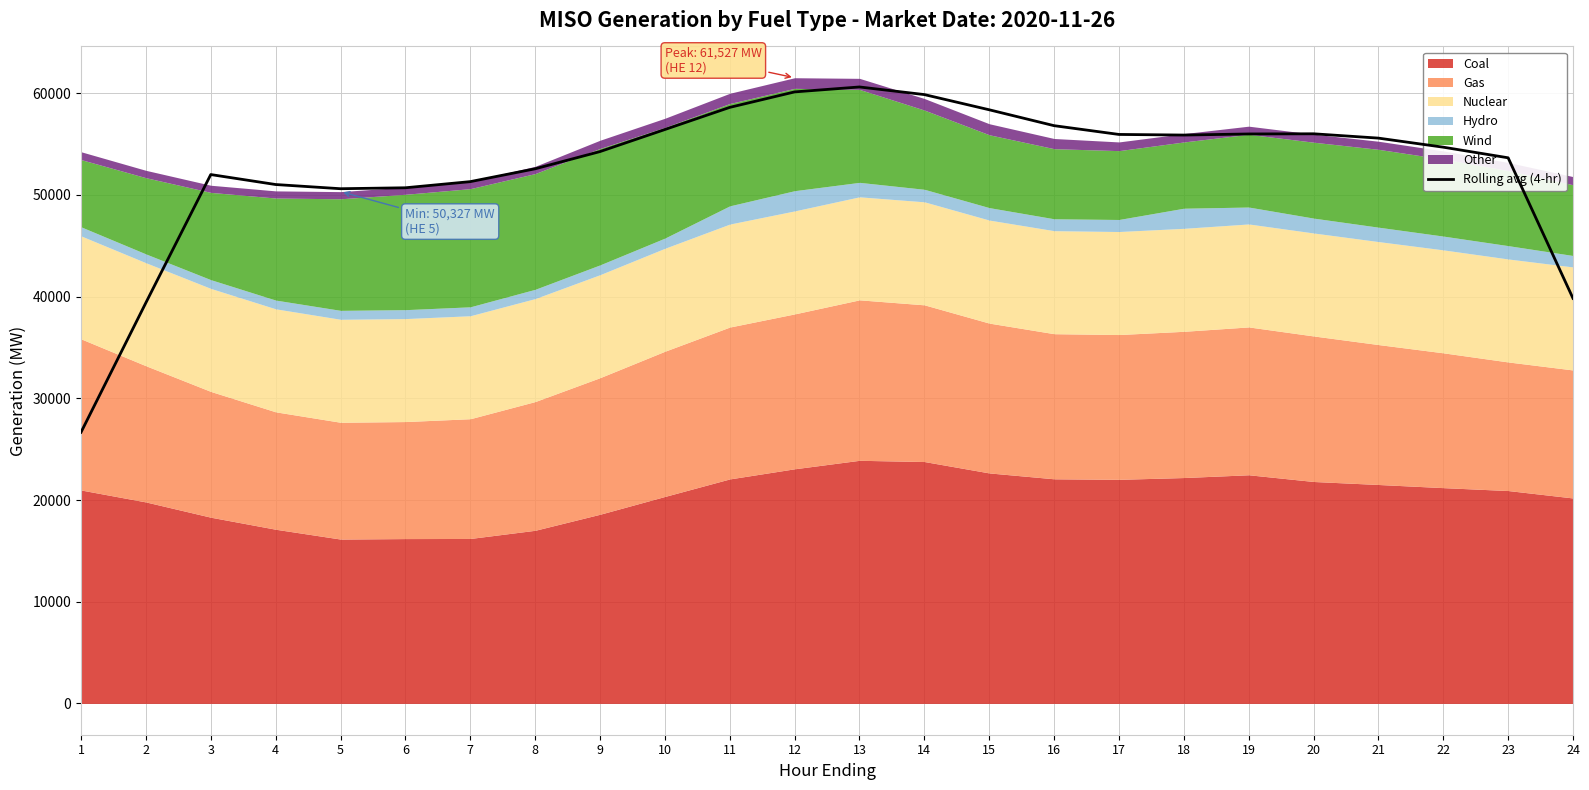

Where does the data first go above 55589?

10